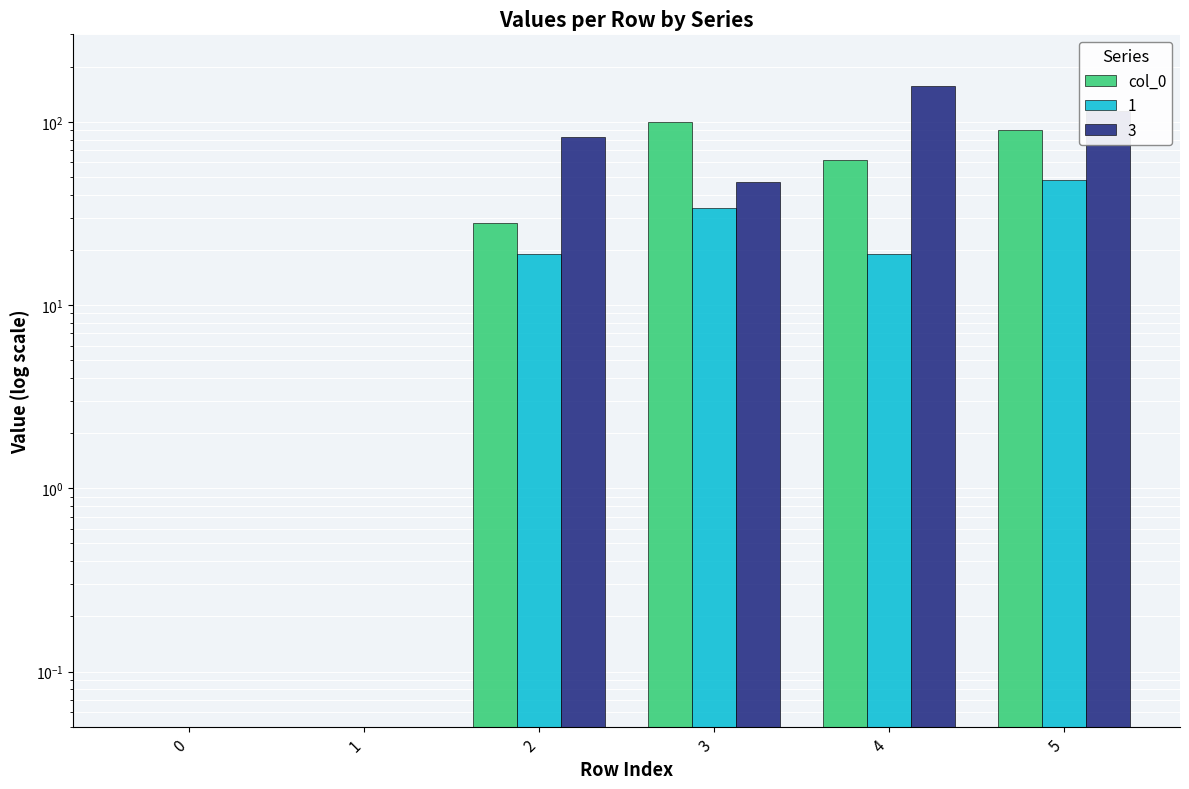

What is the difference between the maximum and minimum values?

100.0